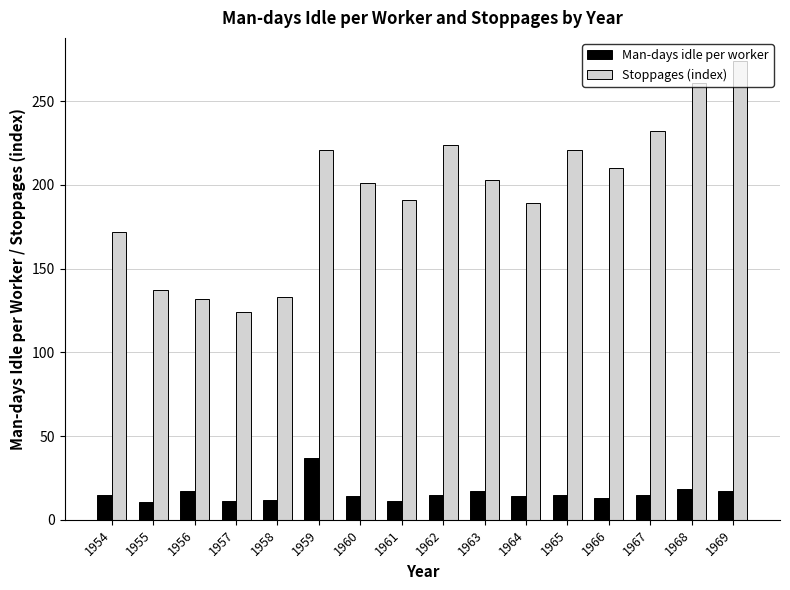

What is the sum of all Man-days idle per worker values?

252.8